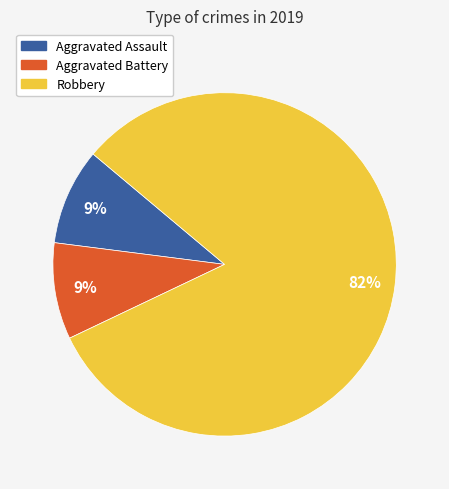

The Robbery slice represents 93% of the pie. True or false?

False